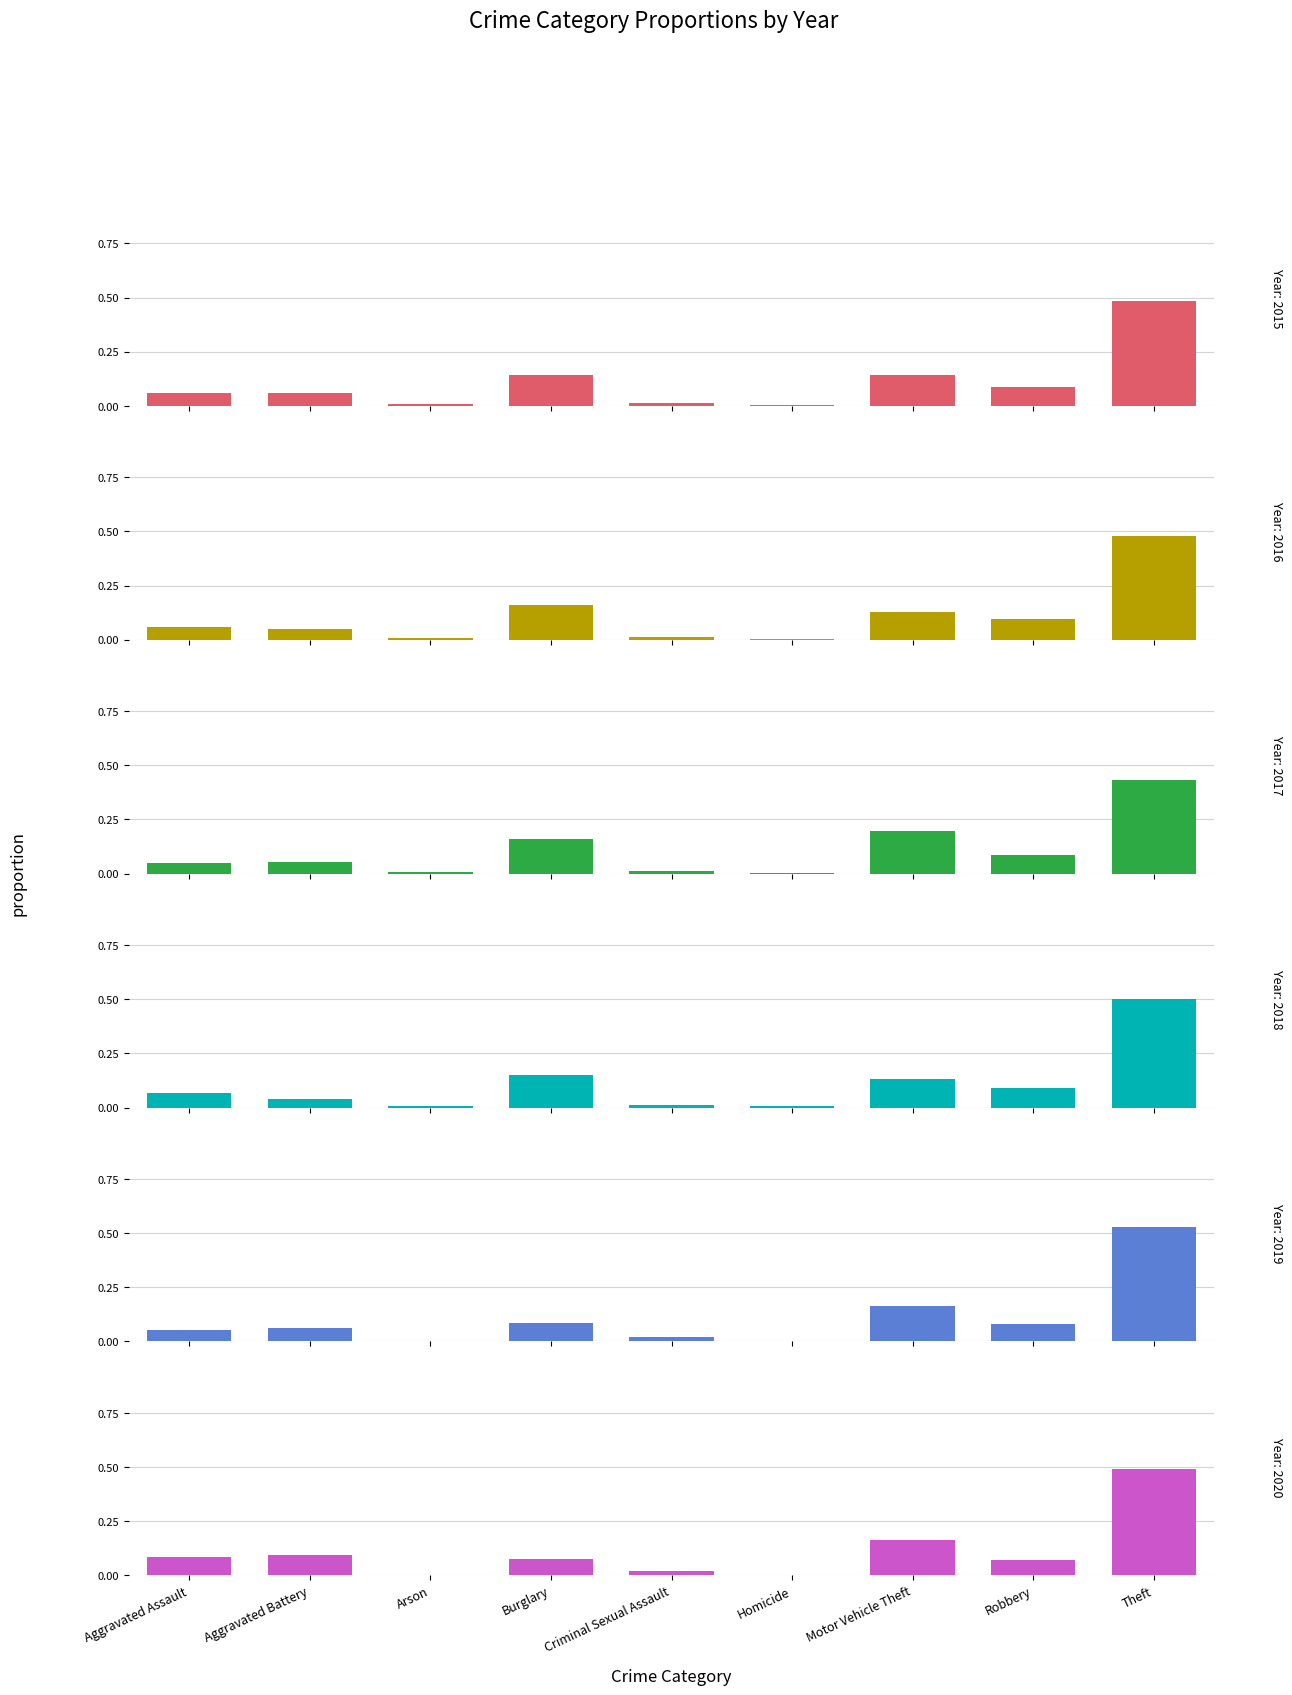

What is the approximate value of 2015 at Theft?

0.5